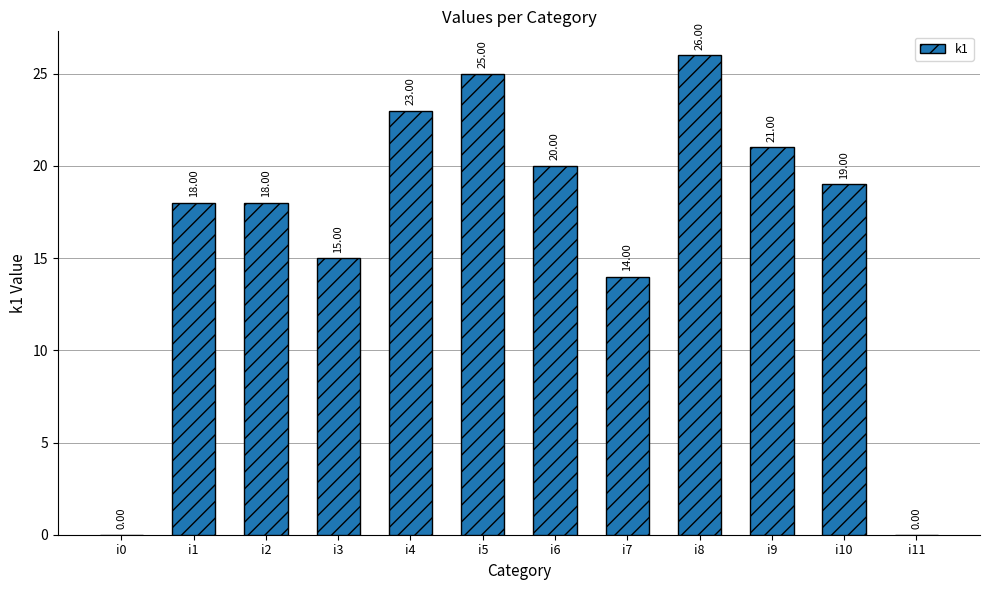

How many categories are shown in the chart?

12